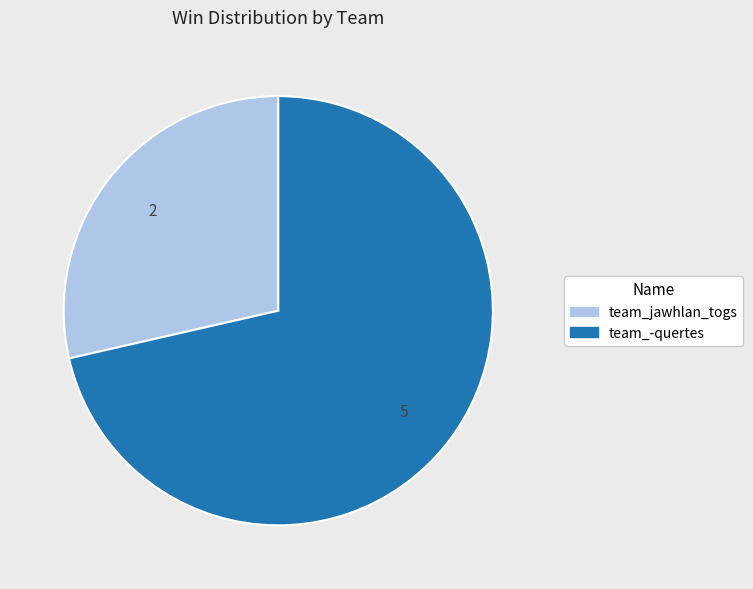

Does team_-quertes represent more than half of the total?

Yes